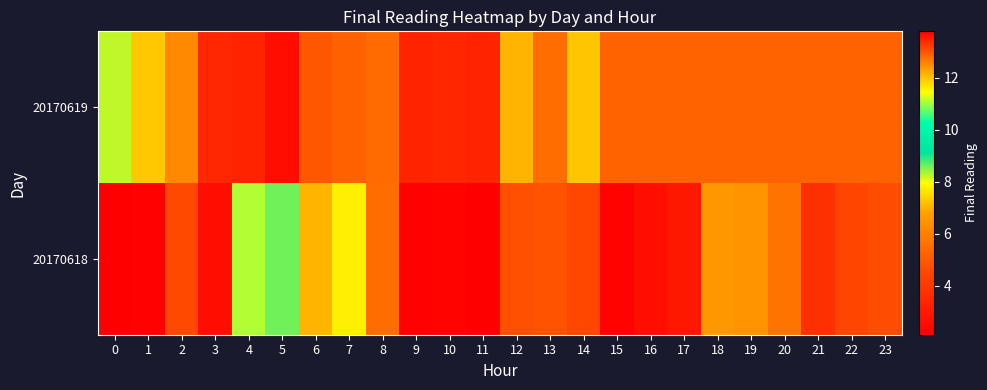

Which series changed the most between 14 and 16?

20170619